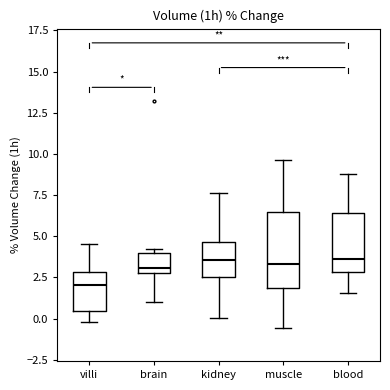

Which box's median line is the lowest?

villi